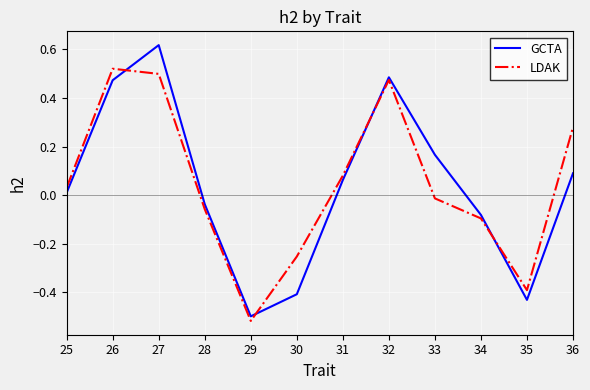

At which category does the chart reach its minimum across all series?

29